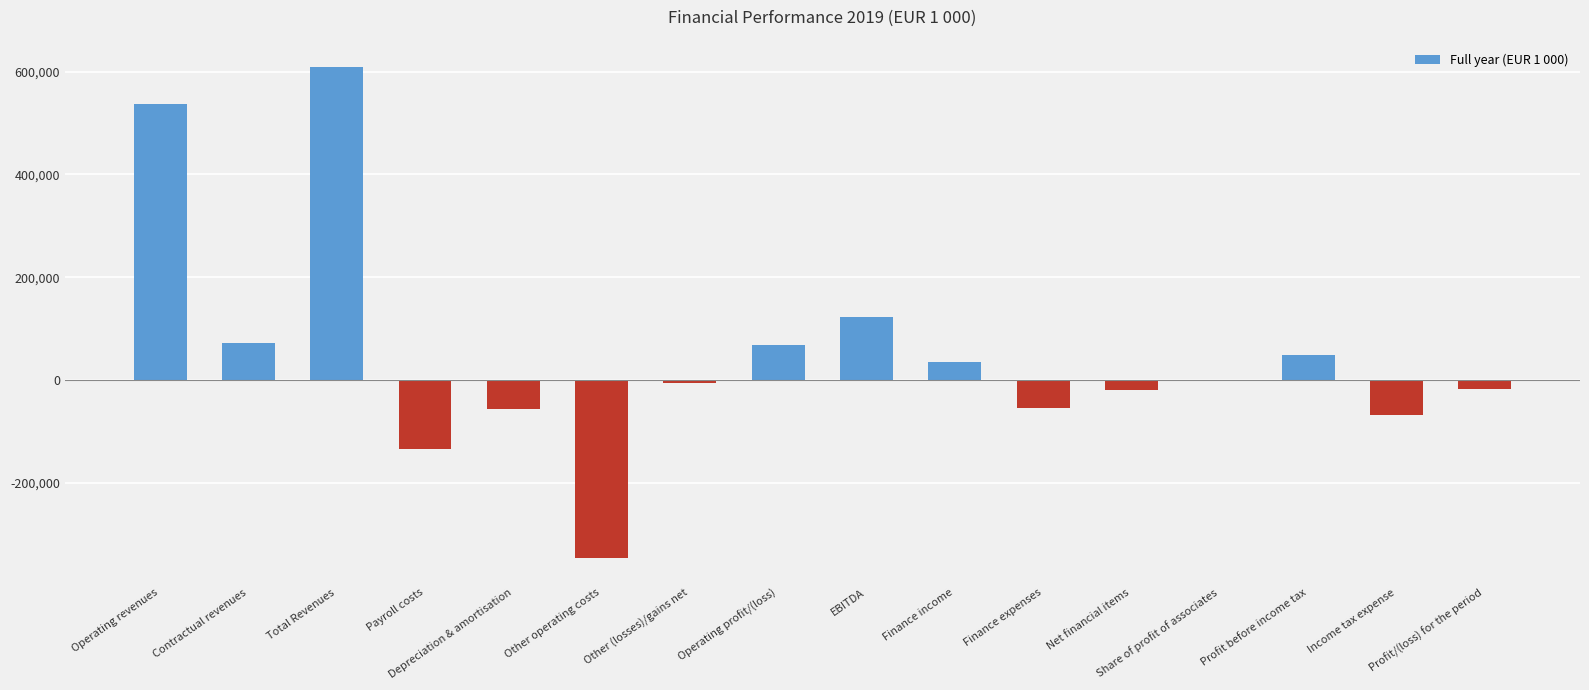

What is the maximum value shown in the chart?

608815